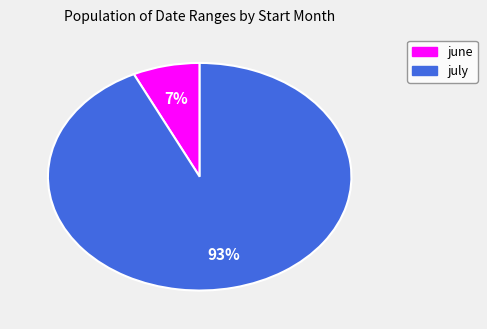

How many slices are in this pie chart?

2